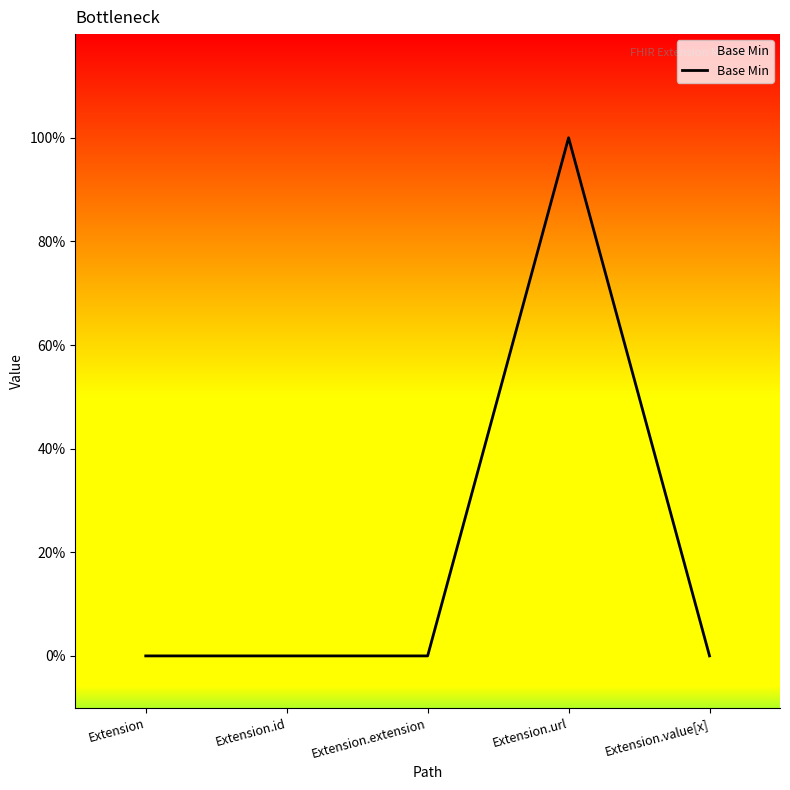

At which category does the data reach its first local peak?

Extension.url